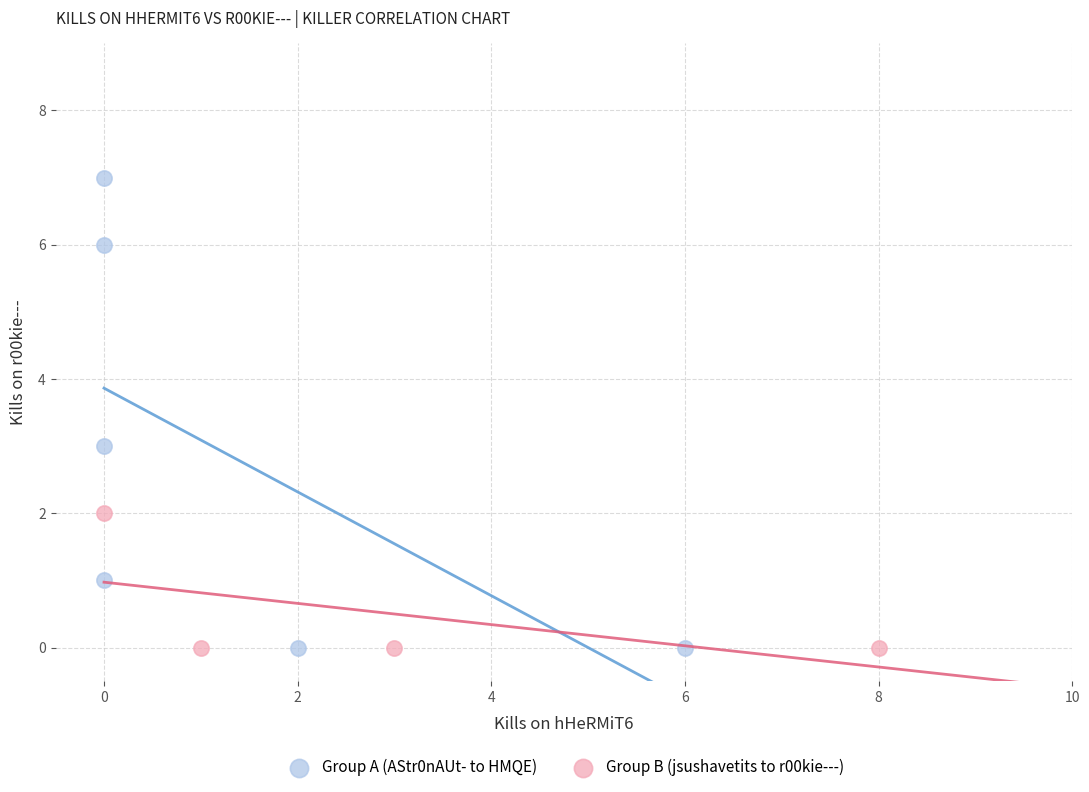

Which series contains the highest Y value?

Group A (AStr0nAUt- to HMQE)